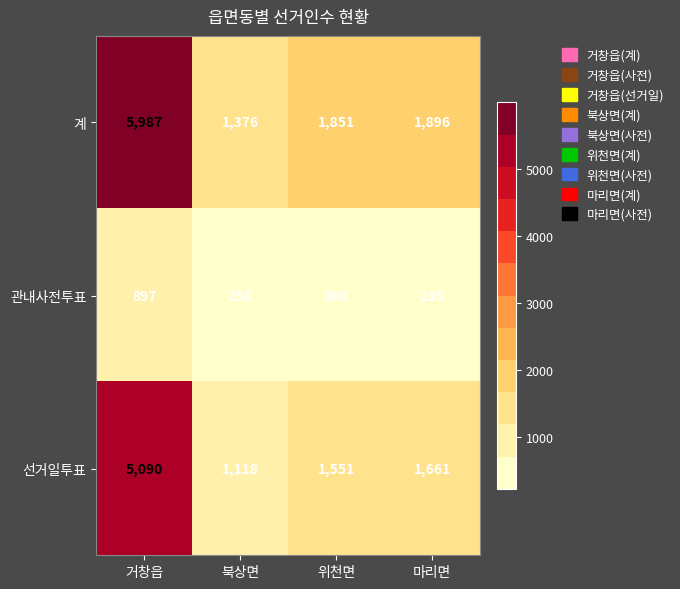

Between 북상면 and 마리면, which series saw the biggest shift?

선거일투표